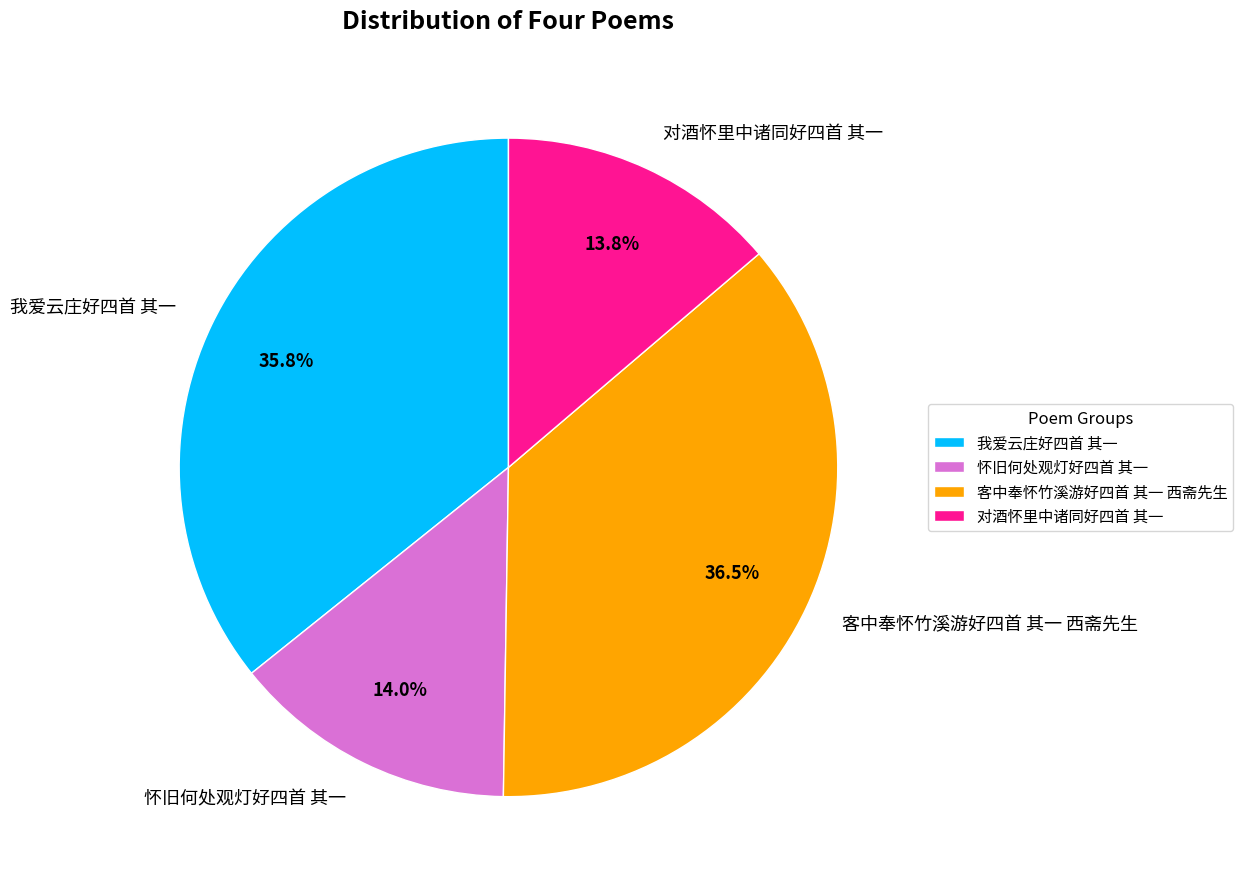

The 客中奉怀竹溪游好四首 其一 西斋先生 slice represents 28% of the pie. True or false?

False